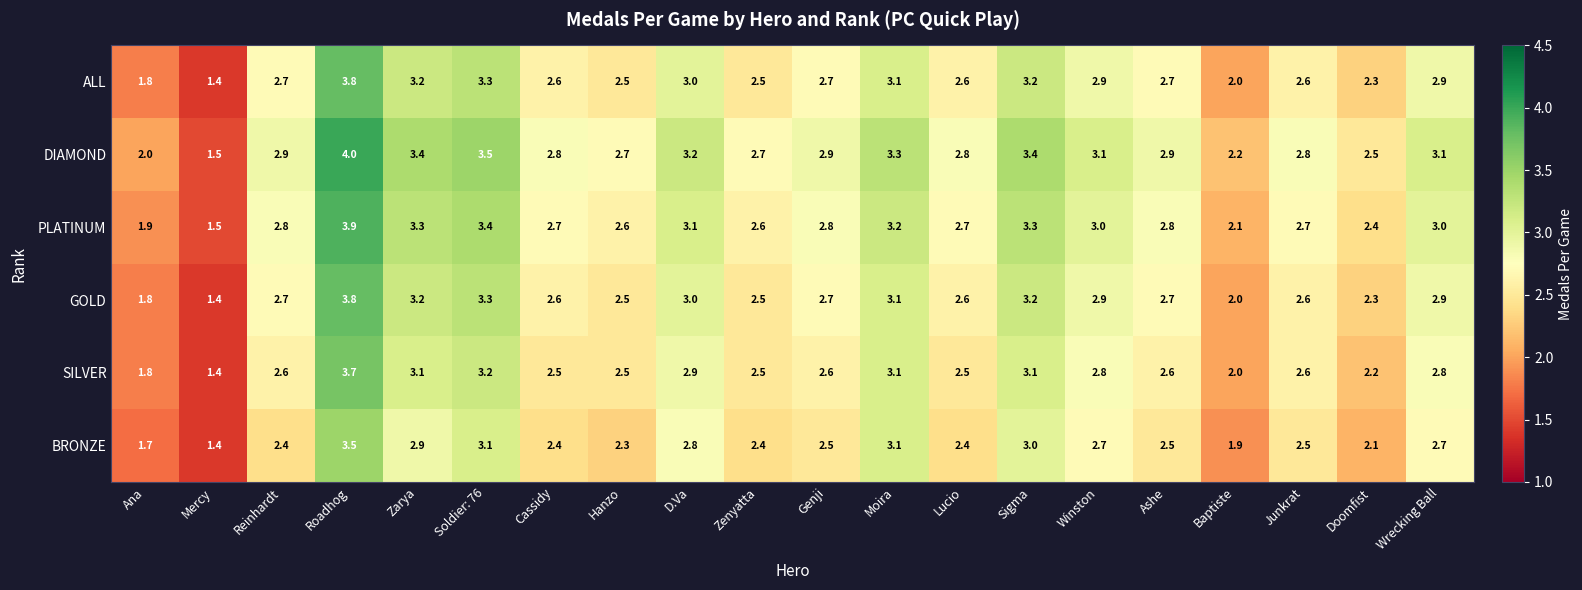

The BRONZE series shows 2.4 at Cassidy. True or false?

True